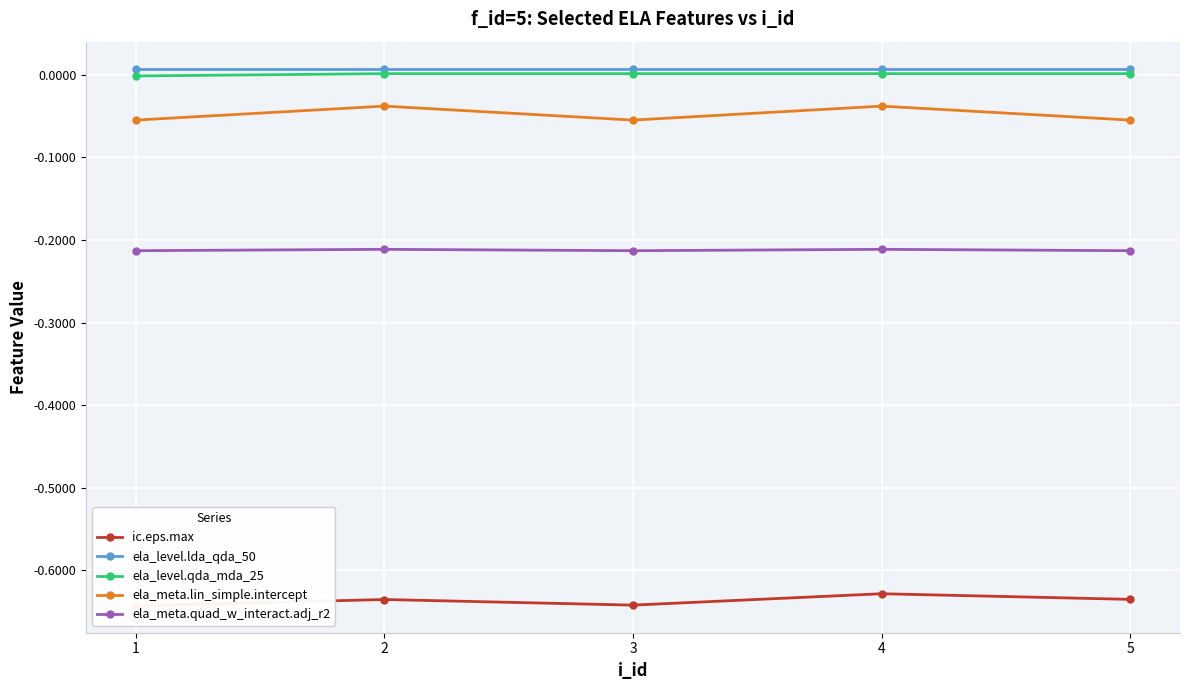

What is the value of the ic.eps.max point at the 3rd from the left?

-0.6